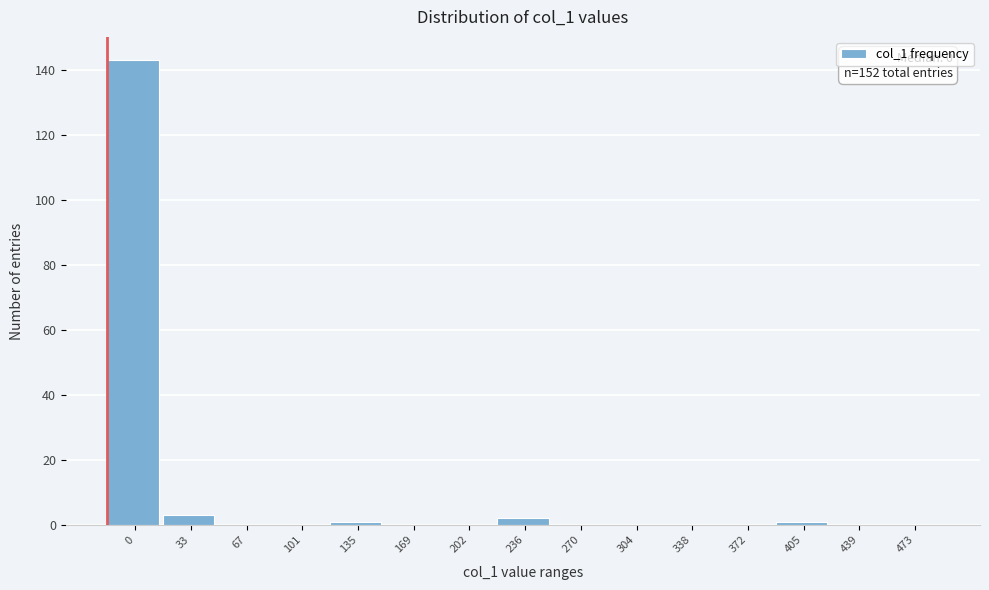

Reading left to right, list all the values displayed in this chart.

0=143	33=3	67=0	101=0	135=1	169=0	202=0	236=2	270=0	304=0	338=0	372=0	405=1	439=0	473=0